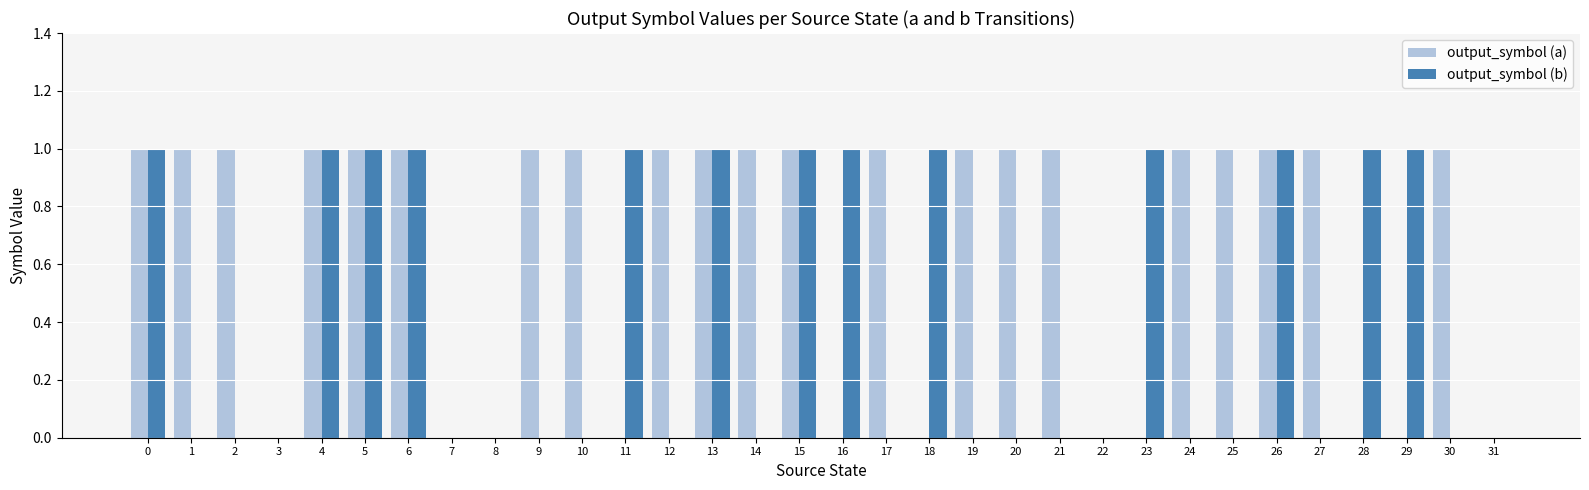

How many groups of bars are there?

32